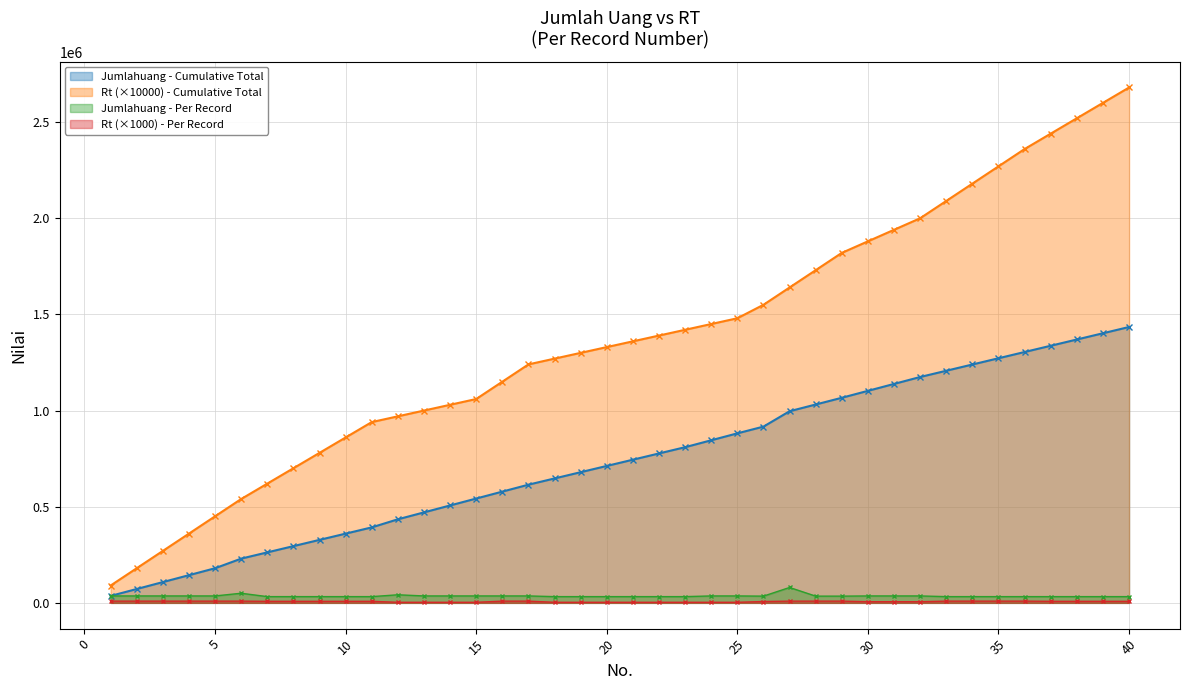

What is the sum of all Jumlahuang values?

1434500